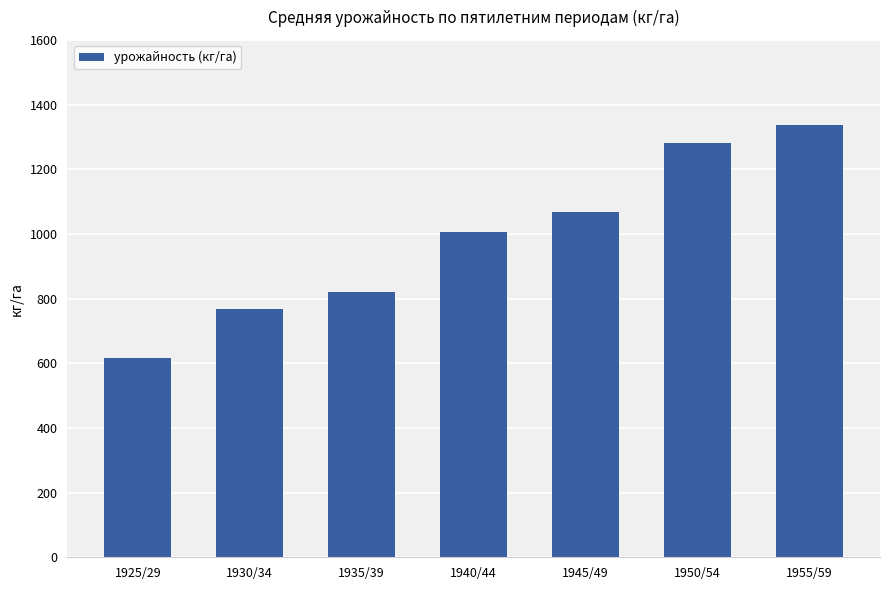

How many bars are there in total?

7